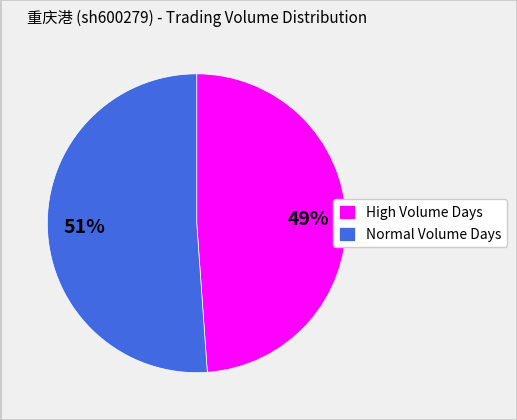

Which slice is the largest?

Normal Volume Days